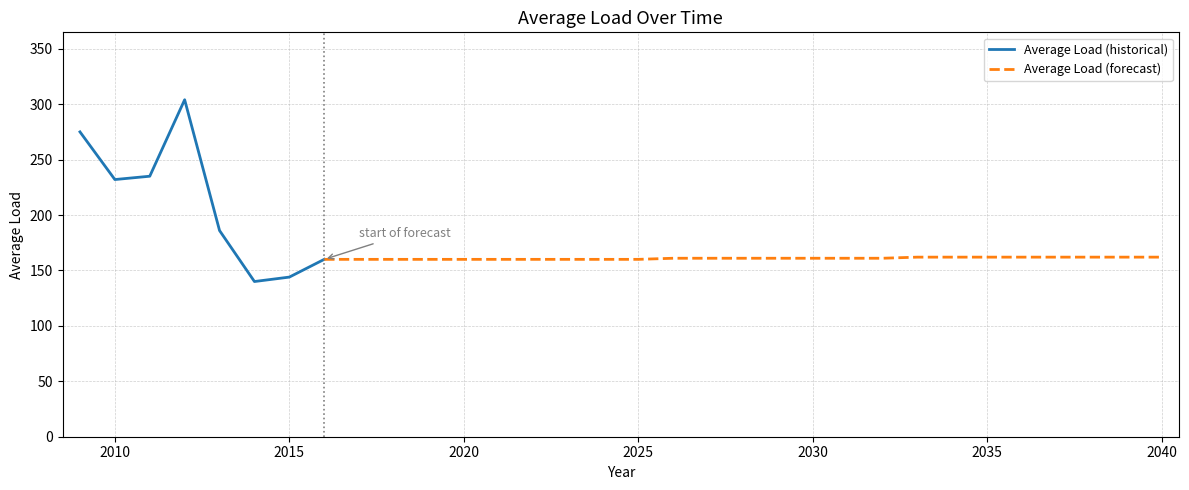

The chart shows a value of 161 at 2031. True or false?

True